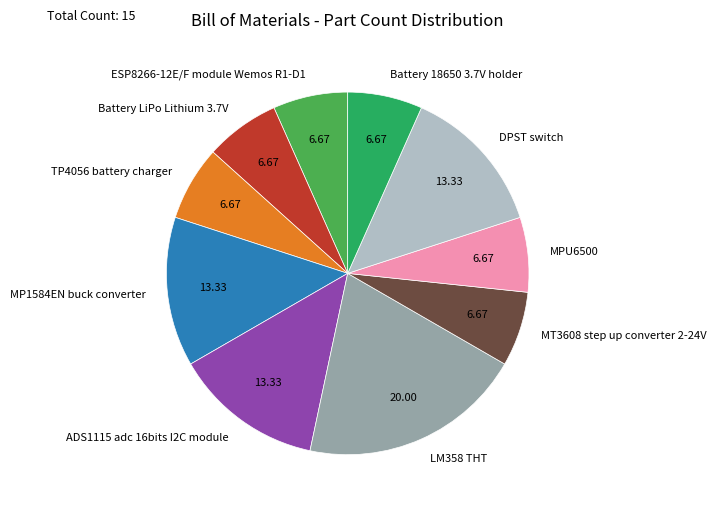

Combined, do Battery 18650 3.7V holder and ESP8266-12E/F module Wemos R1-D1 account for over 50%?

No